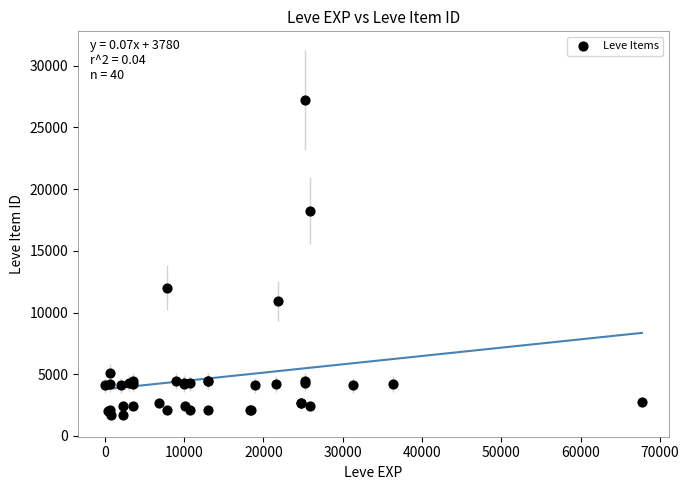

What Y value in the scatter plot is closest to 14448?

12018